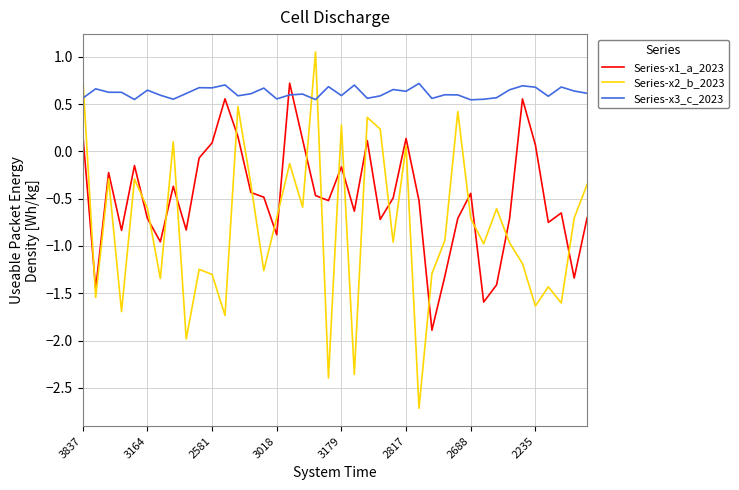

What is the minimum value shown in the chart?

-2.7